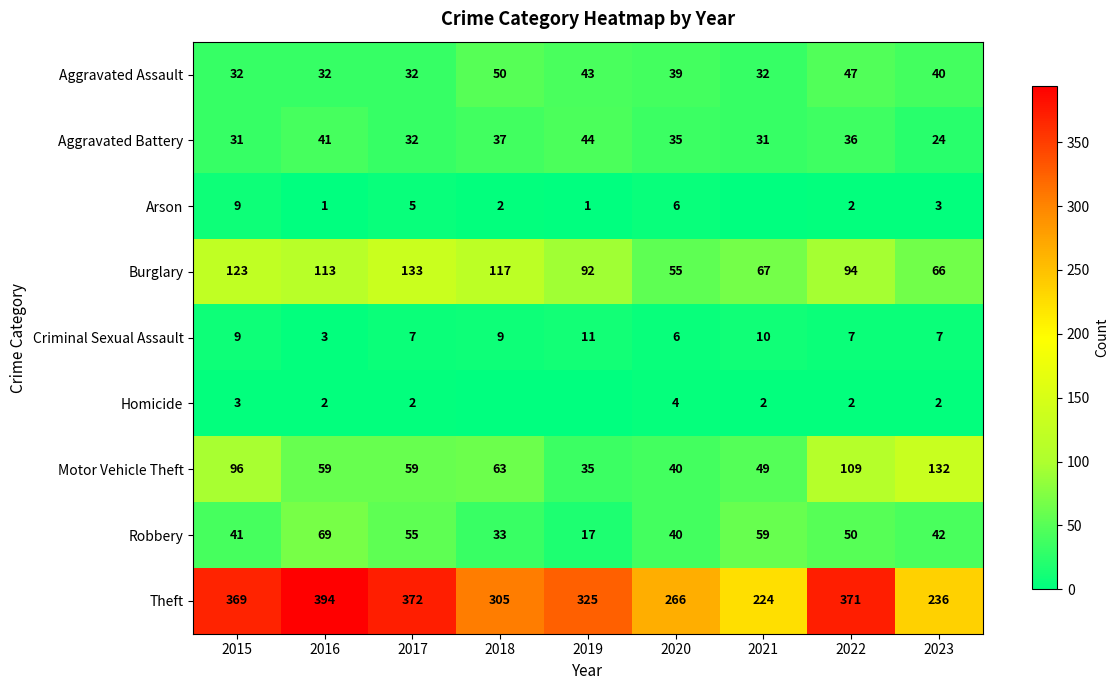

The Aggravated Assault series shows 40 at 2023. True or false?

True